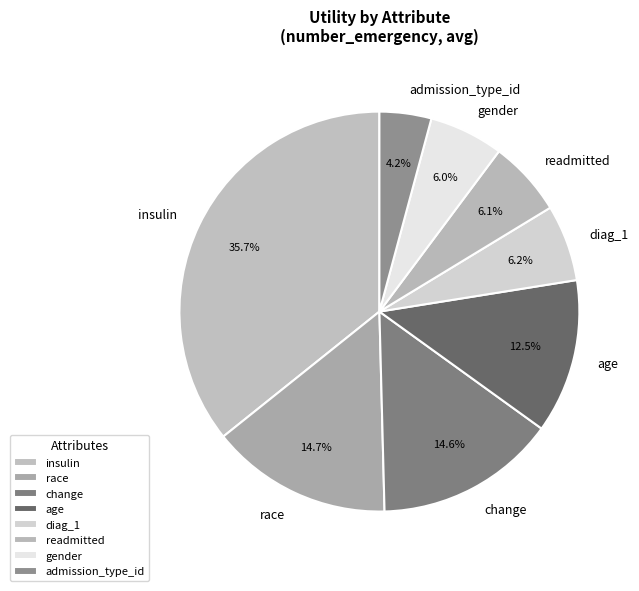

Do admission_type_id and gender together represent more than half of the pie?

No